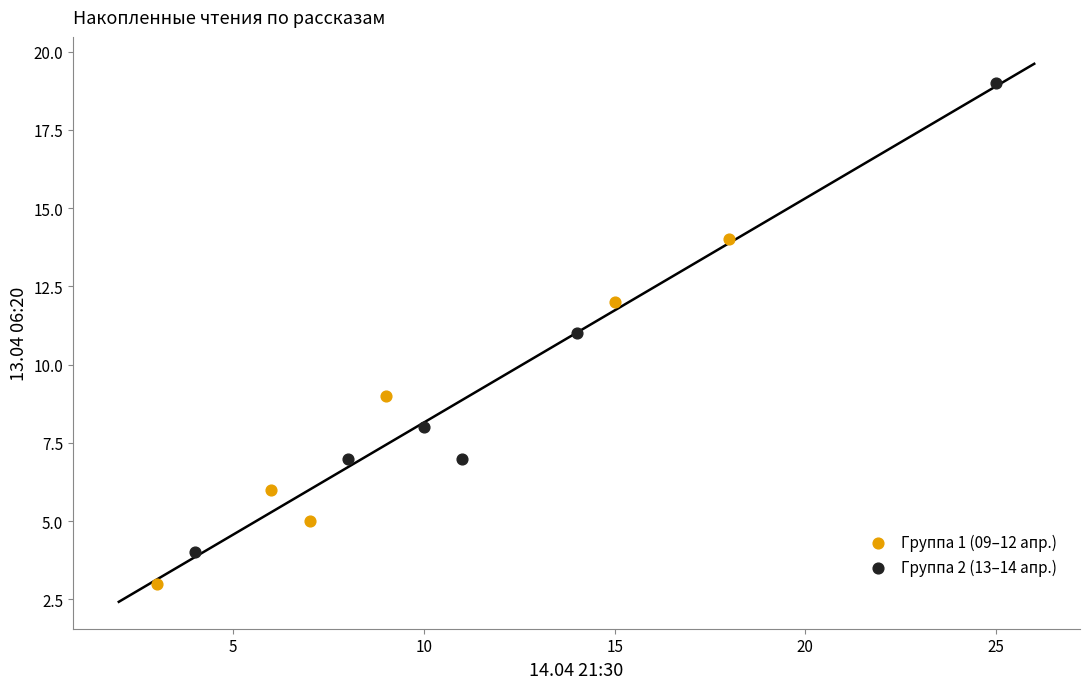

Which series contains the highest Y value?

Группа 2 (13–14 апр.)